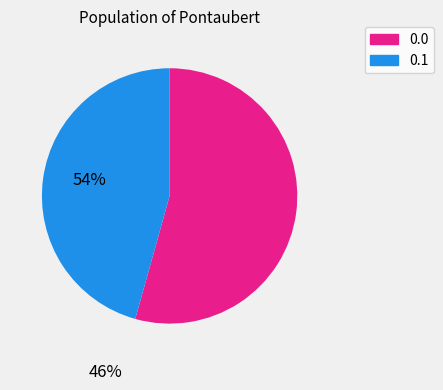

Rank the categories by value from highest to lowest.

0.0, 0.1